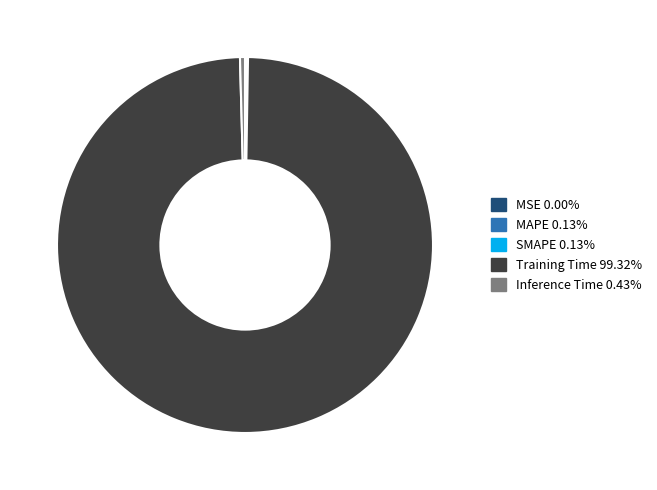

Which category accounts for the majority?

Training Time